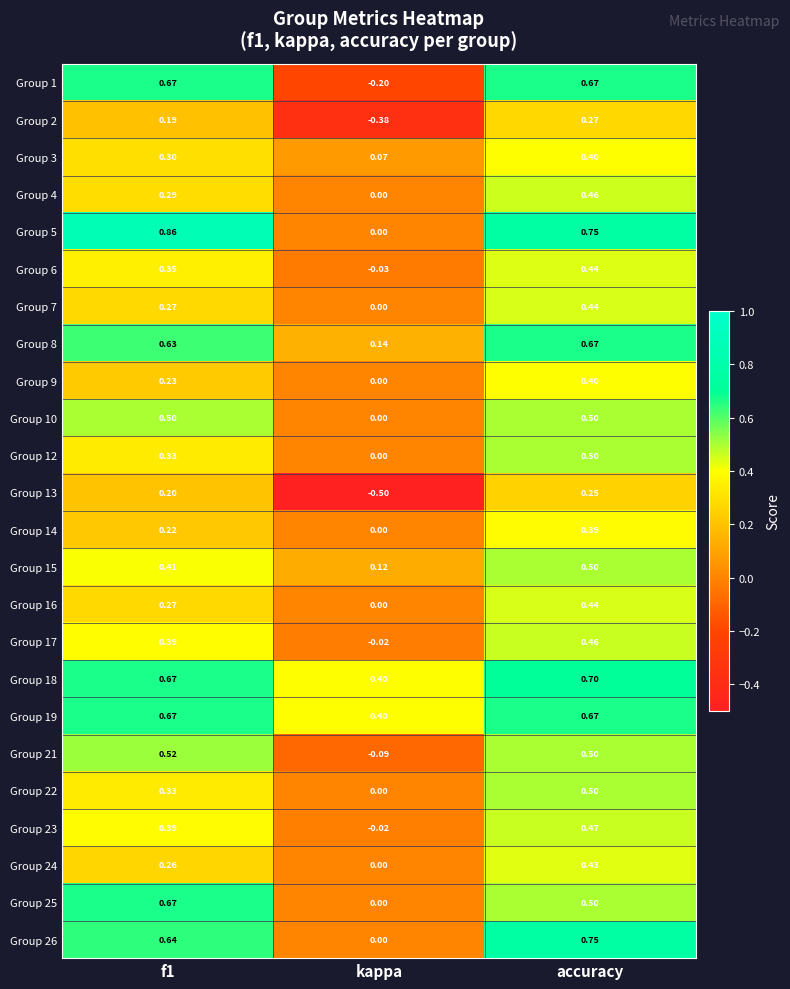

At which label is Group 23 closest to 0?

kappa